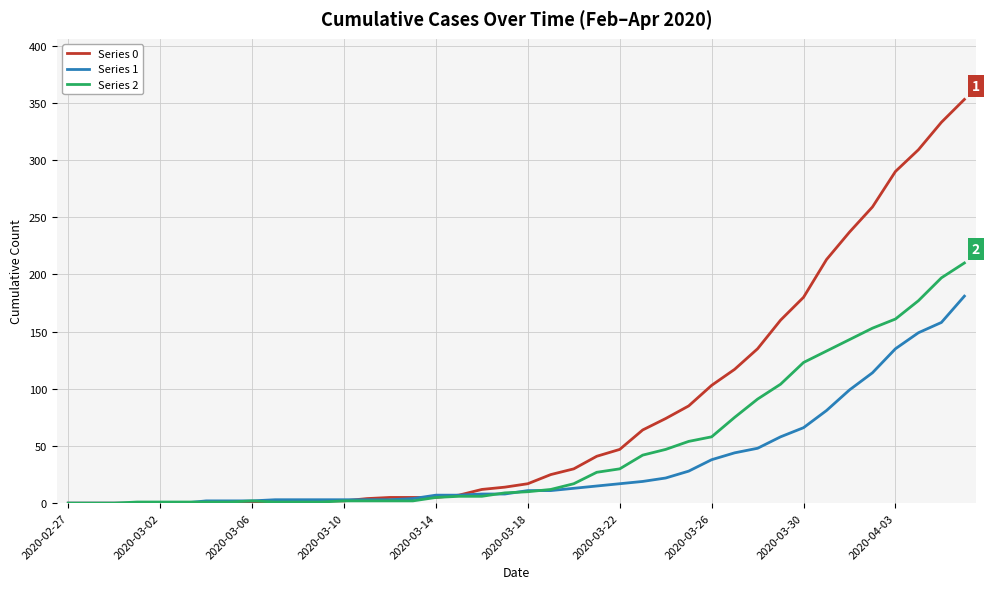

What is the average value of the Series 2 series?

48